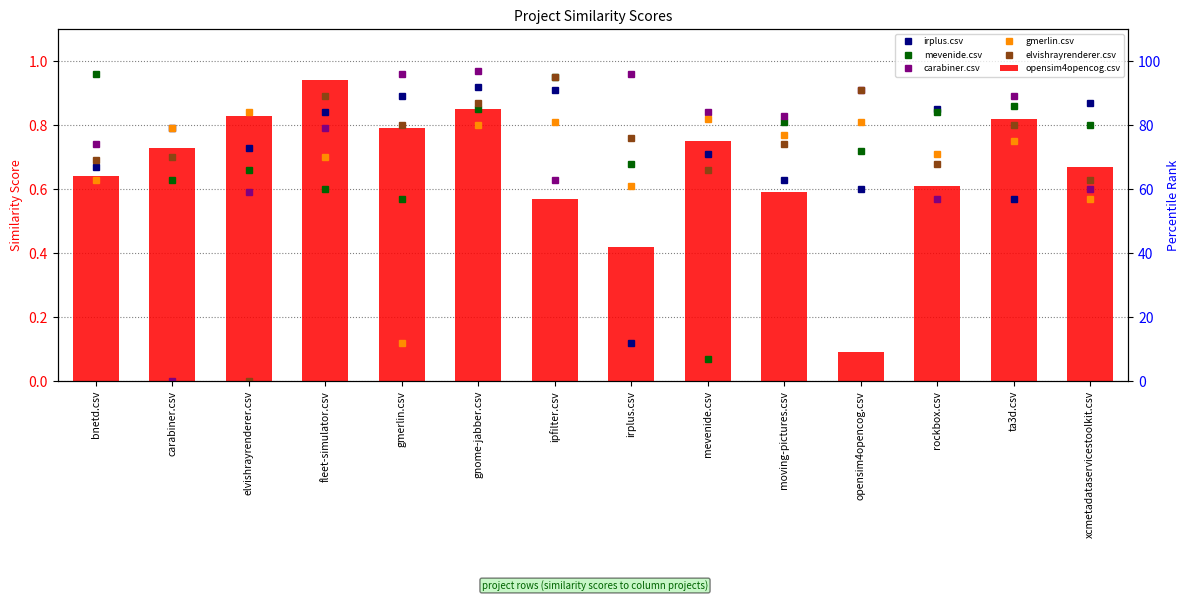

Reading left to right, extract all data points from this chart.

irplus.csv: bnetd.csv=0.7	carabiner.csv=0.8	elvishrayrenderer.csv=0.7	fleet-simulator.csv=0.8	gmerlin.csv=0.9	gnome-jabber.csv=0.9	ipfilter.csv=0.9	irplus.csv=0.1	mevenide.csv=0.7	moving-pictures.csv=0.6	opensim4opencog.csv=0.6	rockbox.csv=0.8	ta3d.csv=0.6	xcmetadataservicestoolkit.csv=0.9
mevenide.csv: bnetd.csv=1.0	carabiner.csv=0.6	elvishrayrenderer.csv=0.7	fleet-simulator.csv=0.6	gmerlin.csv=0.6	gnome-jabber.csv=0.8	ipfilter.csv=0.9	irplus.csv=0.7	mevenide.csv=0.1	moving-pictures.csv=0.8	opensim4opencog.csv=0.7	rockbox.csv=0.8	ta3d.csv=0.9	xcmetadataservicestoolkit.csv=0.8
carabiner.csv: bnetd.csv=0.7	carabiner.csv=0.0	elvishrayrenderer.csv=0.6	fleet-simulator.csv=0.8	gmerlin.csv=1.0	gnome-jabber.csv=1.0	ipfilter.csv=0.6	irplus.csv=1.0	mevenide.csv=0.8	moving-pictures.csv=0.8	opensim4opencog.csv=0.9	rockbox.csv=0.6	ta3d.csv=0.9	xcmetadataservicestoolkit.csv=0.6
gmerlin.csv: bnetd.csv=0.6	carabiner.csv=0.8	elvishrayrenderer.csv=0.8	fleet-simulator.csv=0.7	gmerlin.csv=0.1	gnome-jabber.csv=0.8	ipfilter.csv=0.8	irplus.csv=0.6	mevenide.csv=0.8	moving-pictures.csv=0.8	opensim4opencog.csv=0.8	rockbox.csv=0.7	ta3d.csv=0.8	xcmetadataservicestoolkit.csv=0.6
elvishrayrenderer.csv: bnetd.csv=0.7	carabiner.csv=0.7	elvishrayrenderer.csv=0.0	fleet-simulator.csv=0.9	gmerlin.csv=0.8	gnome-jabber.csv=0.9	ipfilter.csv=0.9	irplus.csv=0.8	mevenide.csv=0.7	moving-pictures.csv=0.7	opensim4opencog.csv=0.9	rockbox.csv=0.7	ta3d.csv=0.8	xcmetadataservicestoolkit.csv=0.6
opensim4opencog.csv: bnetd.csv=0.6	carabiner.csv=0.7	elvishrayrenderer.csv=0.8	fleet-simulator.csv=0.9	gmerlin.csv=0.8	gnome-jabber.csv=0.8	ipfilter.csv=0.6	irplus.csv=0.4	mevenide.csv=0.8	moving-pictures.csv=0.6	opensim4opencog.csv=0.1	rockbox.csv=0.6	ta3d.csv=0.8	xcmetadataservicestoolkit.csv=0.7